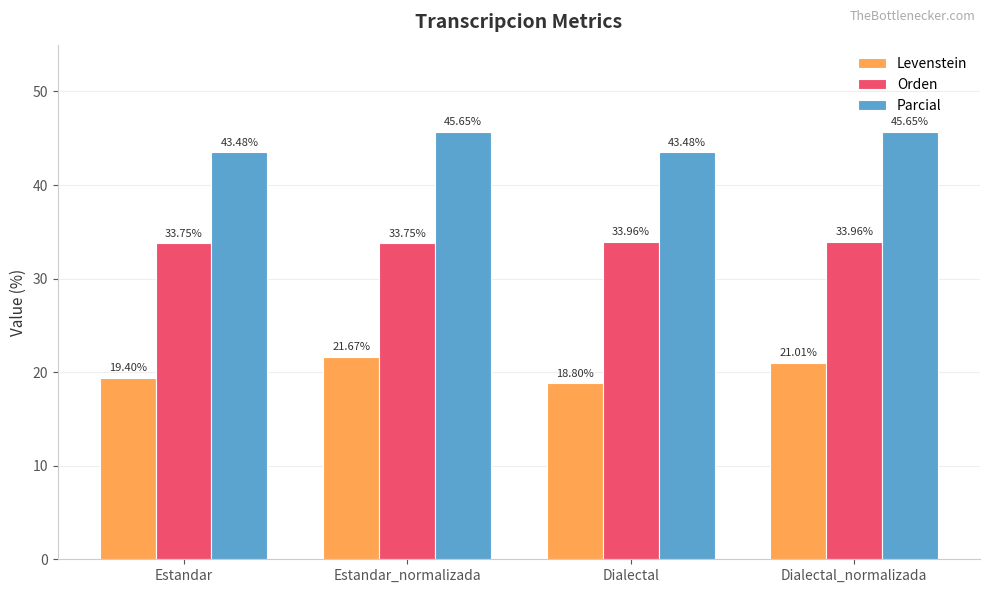

Which series has the widest spread of values?

Levenstein